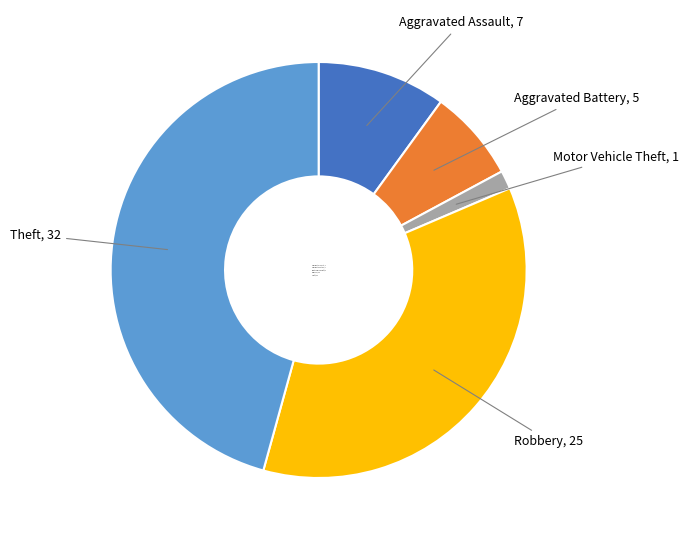

The Aggravated Assault slice represents 1% of the pie. True or false?

False